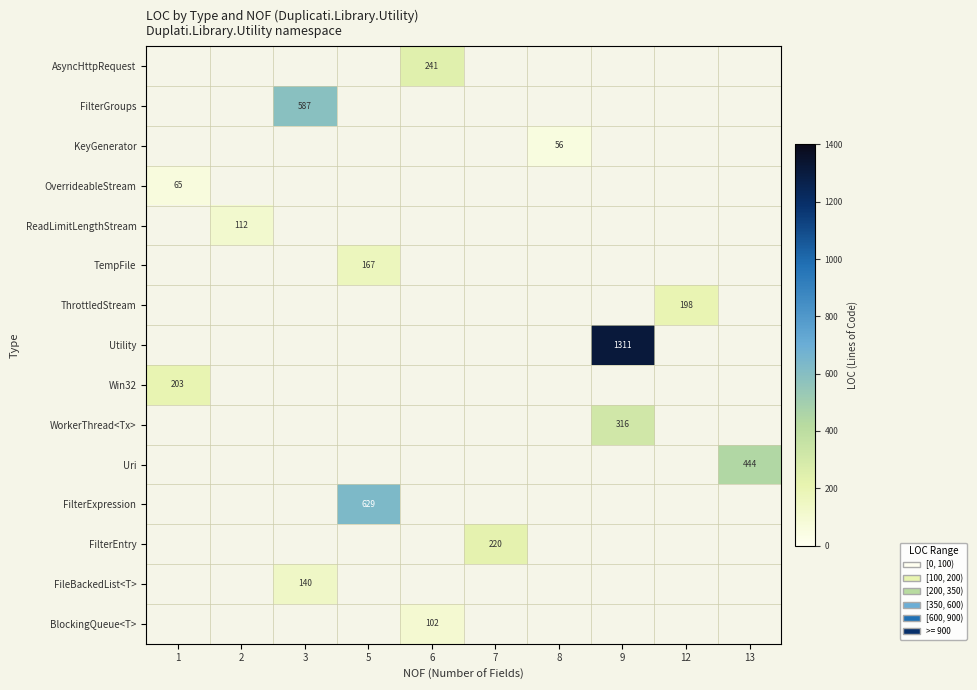

The value of TempFile at 5 is 167. True or false?

True